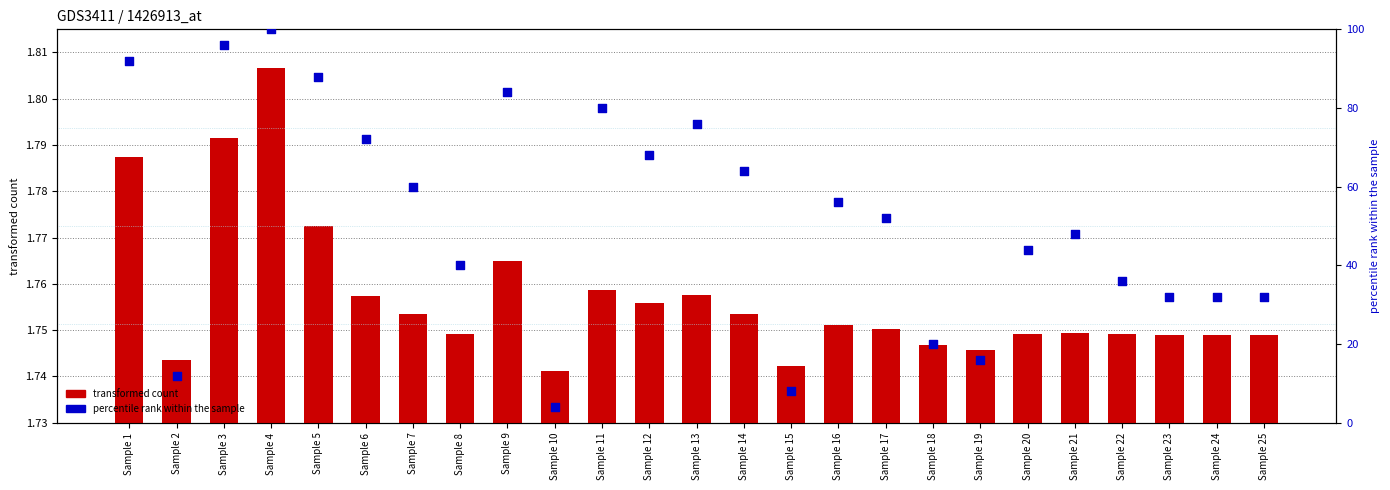

Which series reaches the minimum Y coordinate?

transformed count